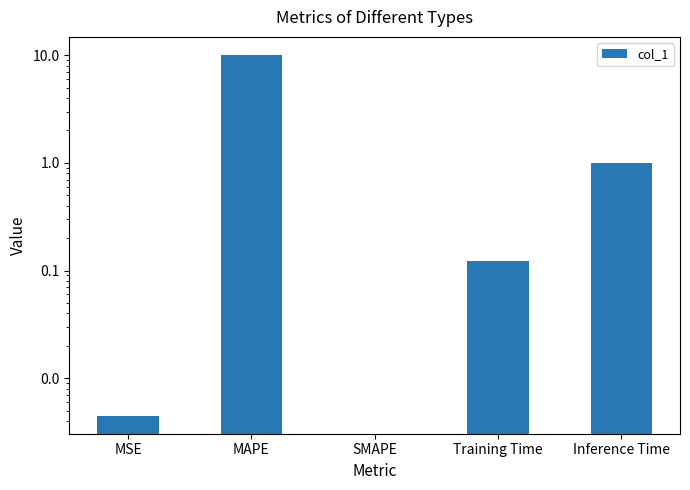

Reading right to left, extract all data points from this chart.

1.0	0.1	0.0	10.1	0.0